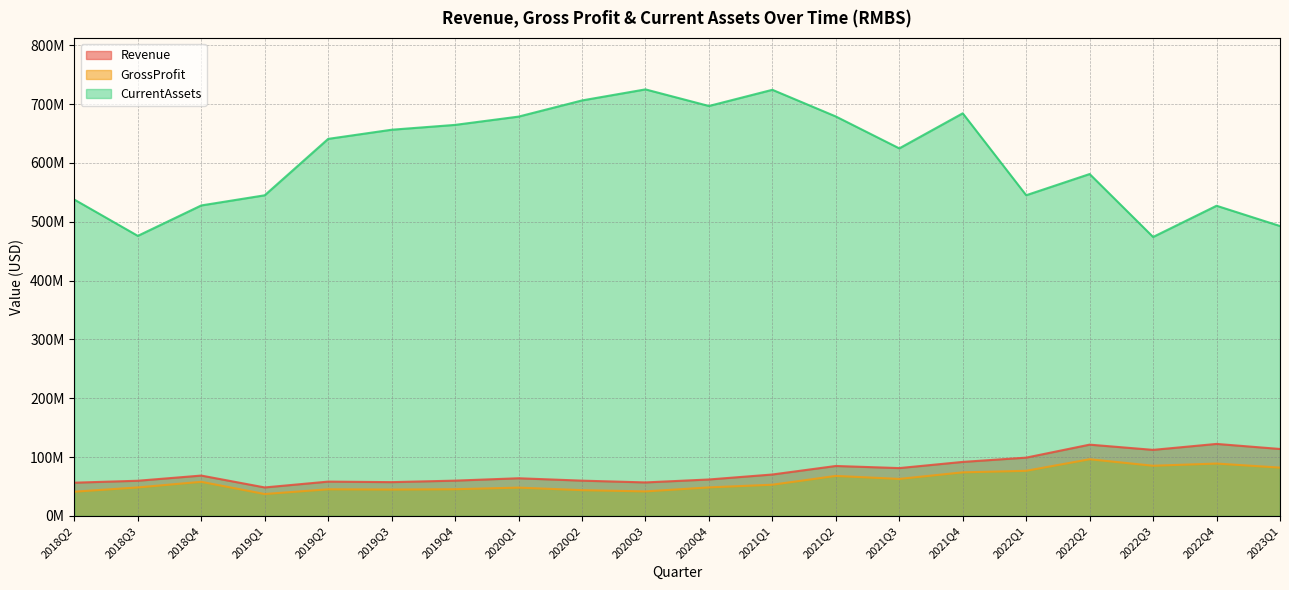

The value of CurrentAssets at 2022Q2 is 1030027311. True or false?

False